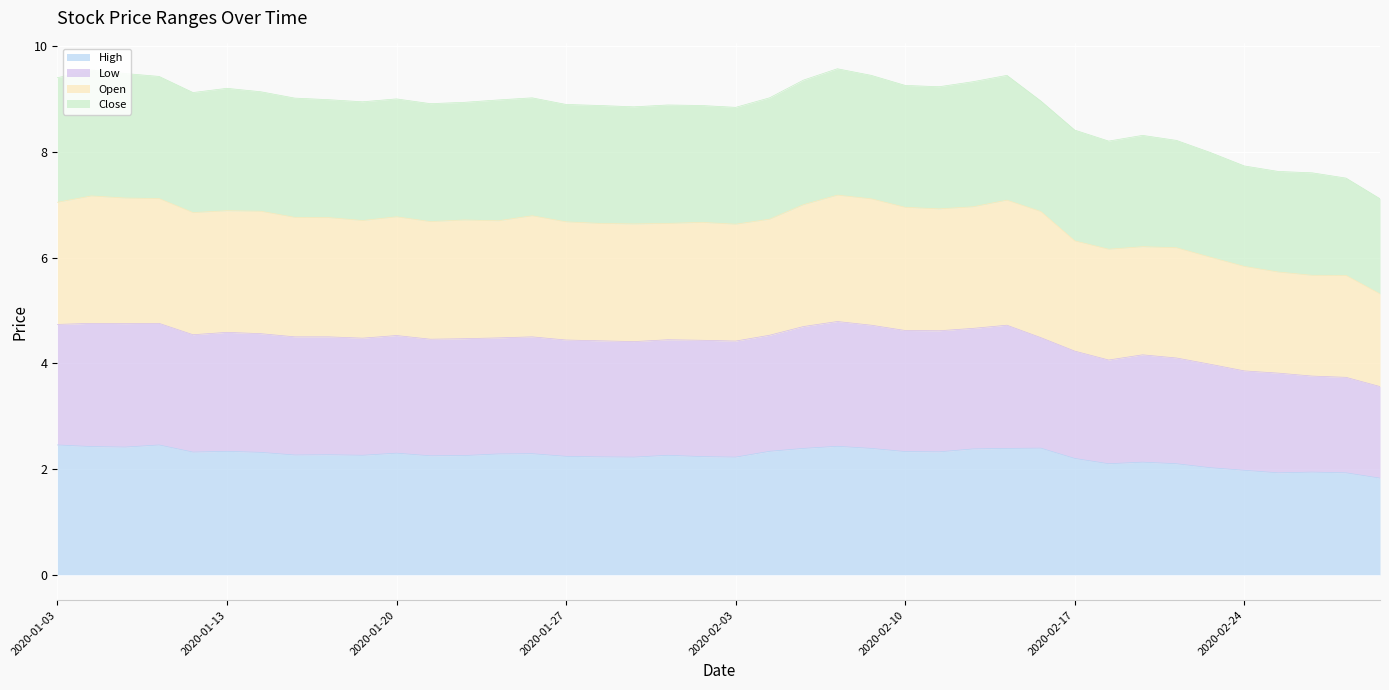

Between 2020-01-30 and 2020-02-14, which is larger?

2020-02-14